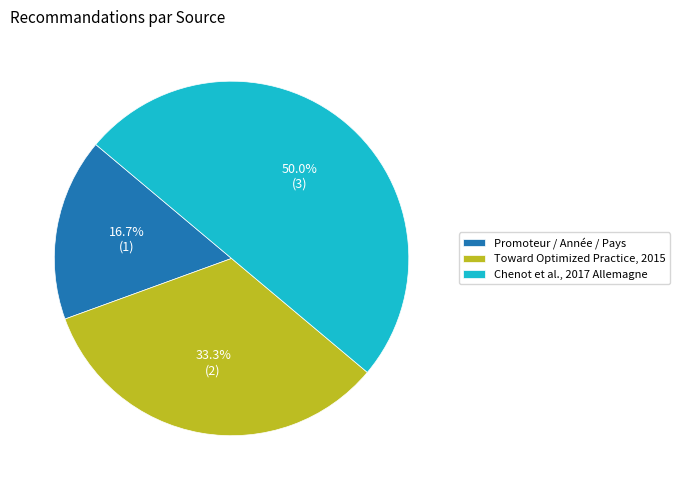

Does Promoteur / Année / Pays represent more than half of the total?

No